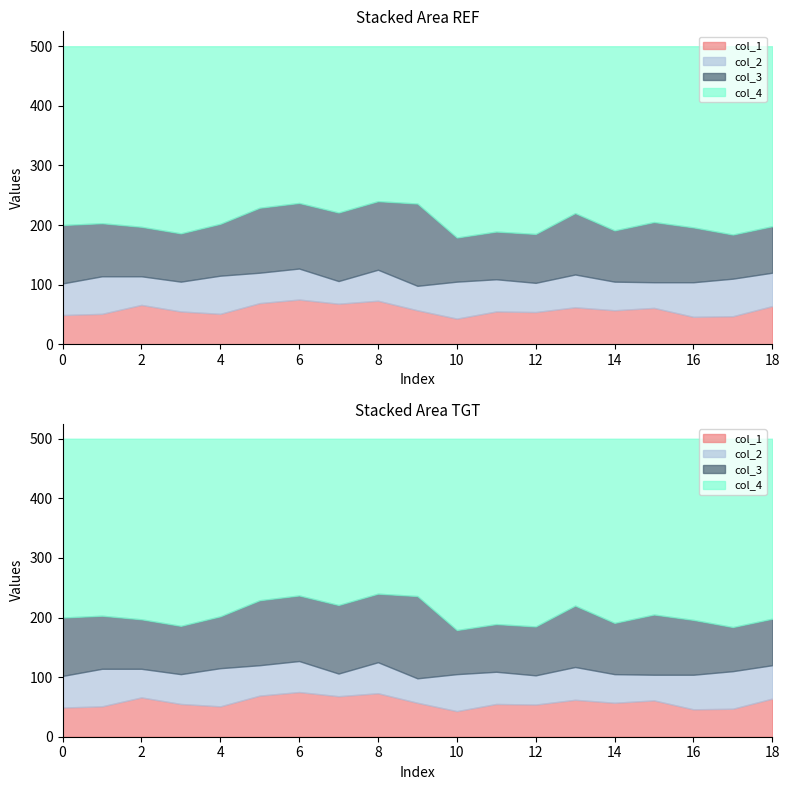

What is the spread (max minus min) of values at 3?

264